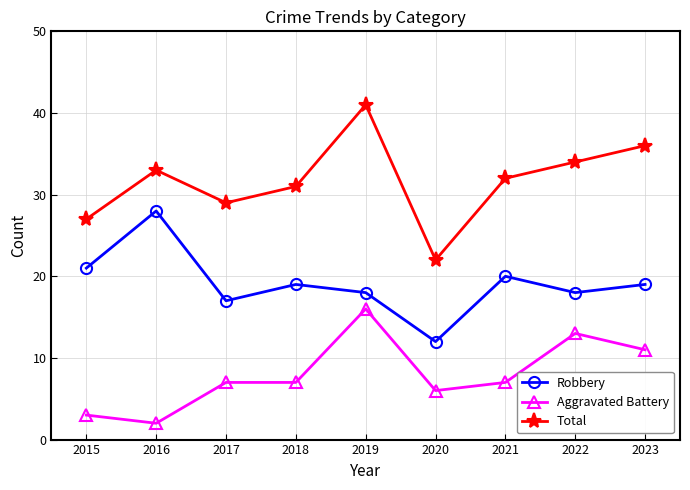

True or false: Robbery and Aggravated Battery cross at least once.

False